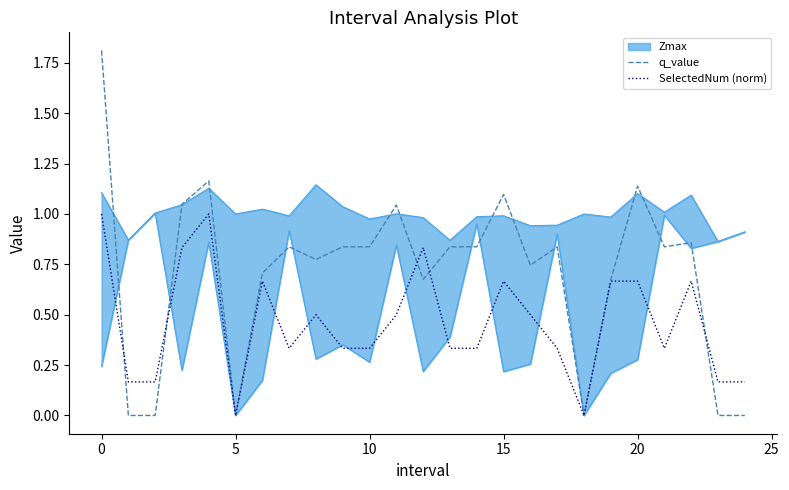

Between 11 and 15, which is larger?

15